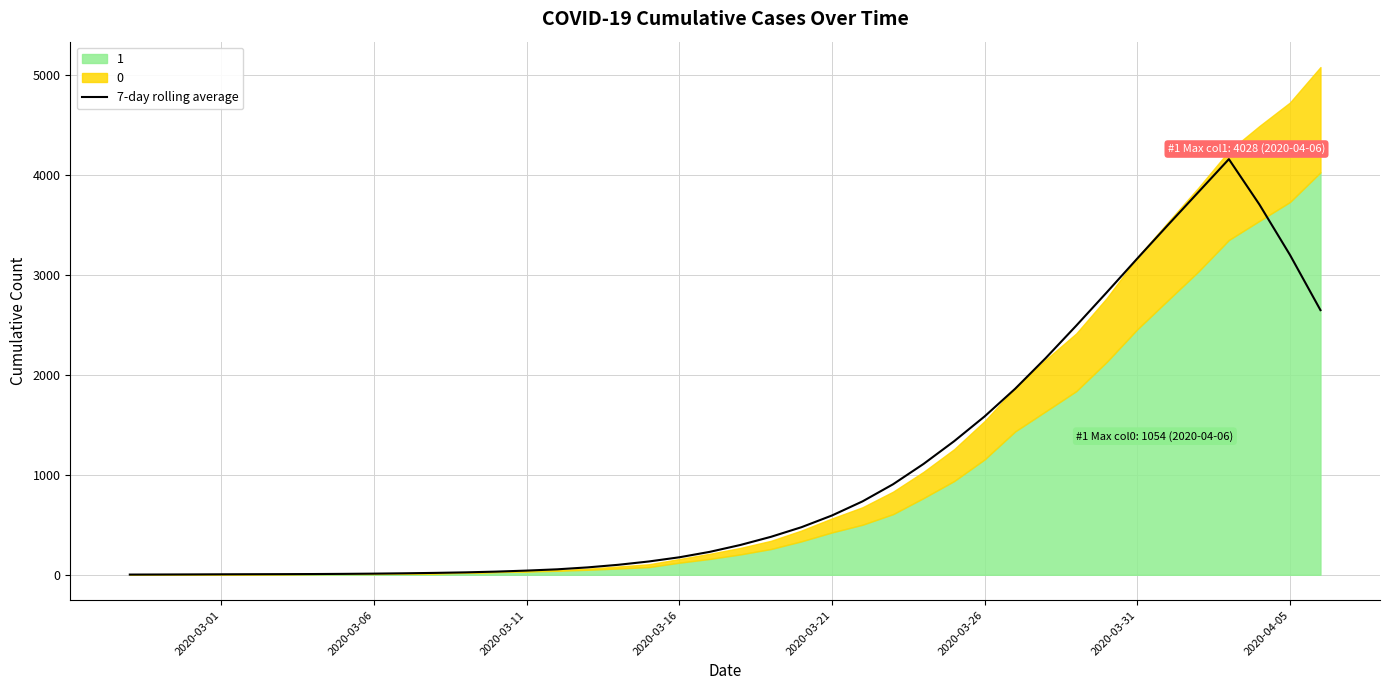

The value of 7-day rolling average at 2020-03-16 is 175.1. True or false?

True